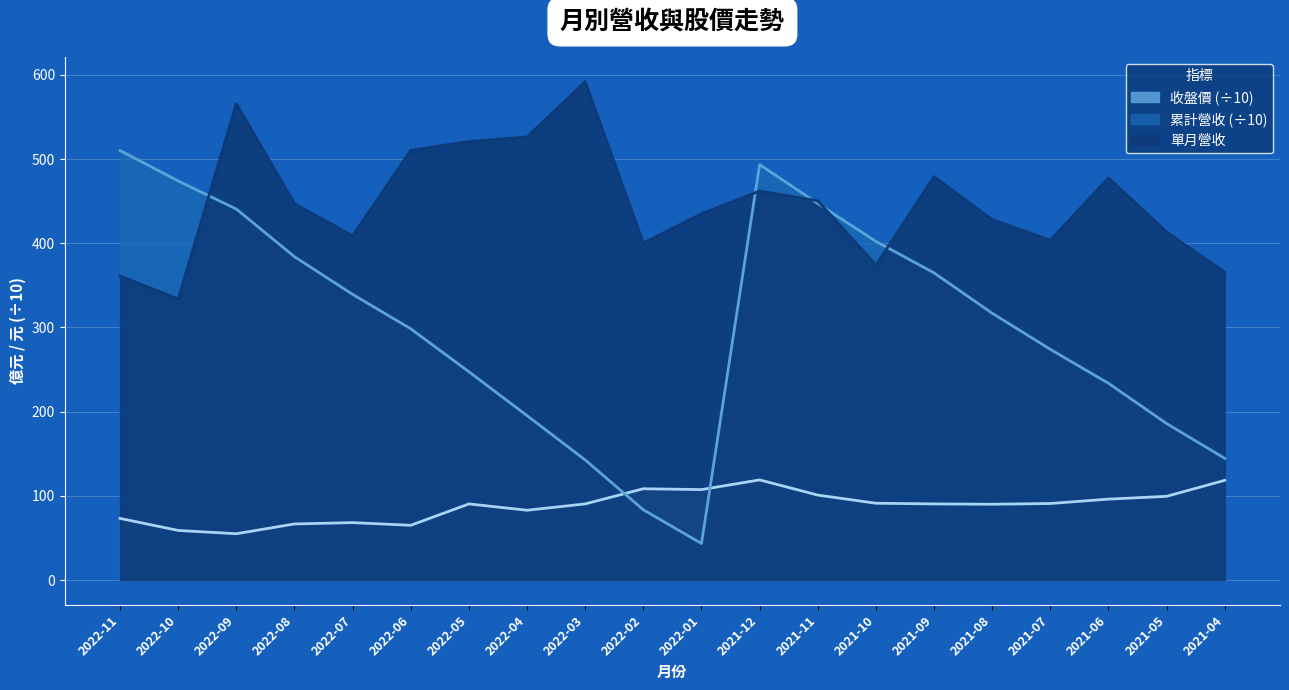

Where is the first local maximum for 累計營收?

2021-12